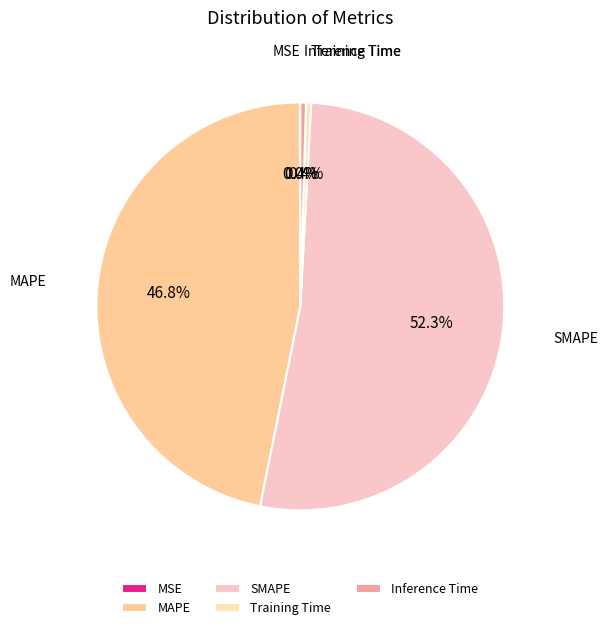

The MAPE slice represents 47% of the pie. True or false?

True